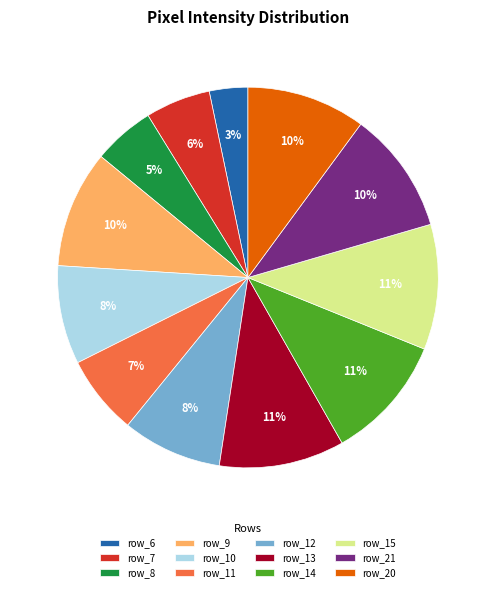

Is there any slice that represents more than half of the pie?

No